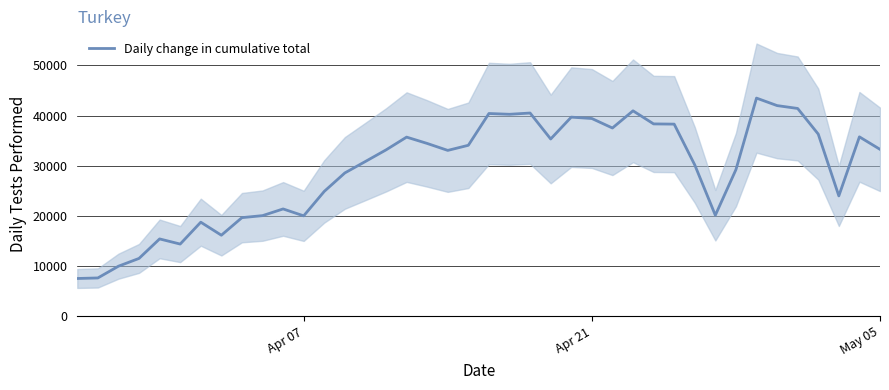

What is the highest value of the Daily change in cumulative total series?

43498